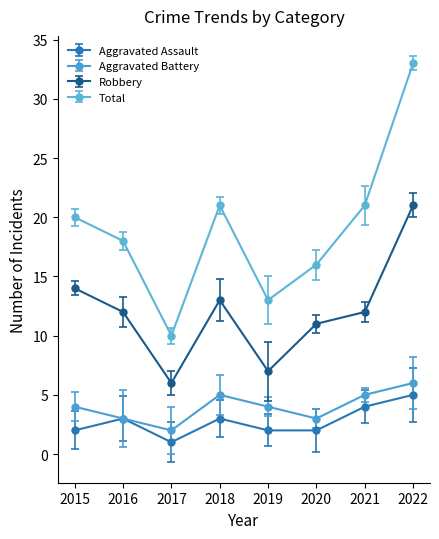

What is the difference between the Robbery values at 2015 and 2017?

8